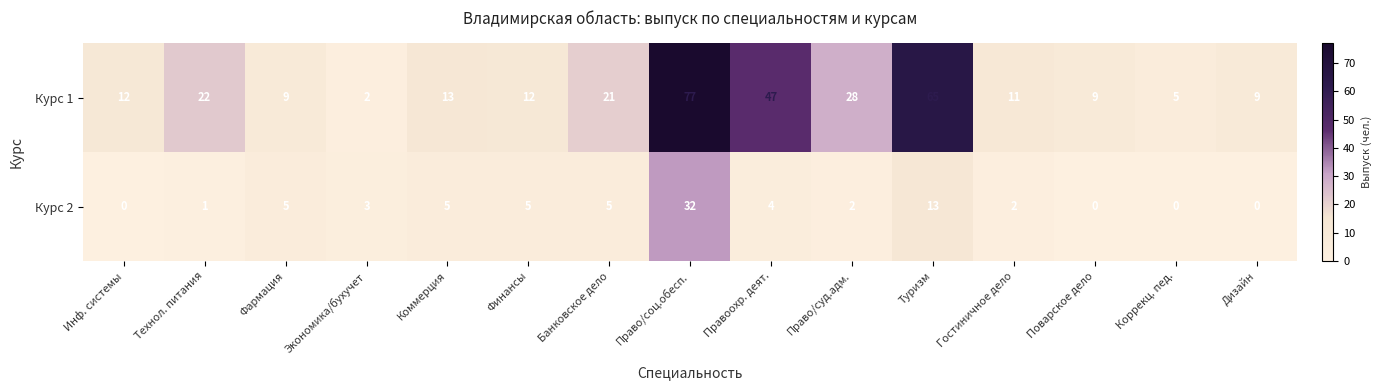

The value of Курс 2 at Гостиничное дело is 2. True or false?

True